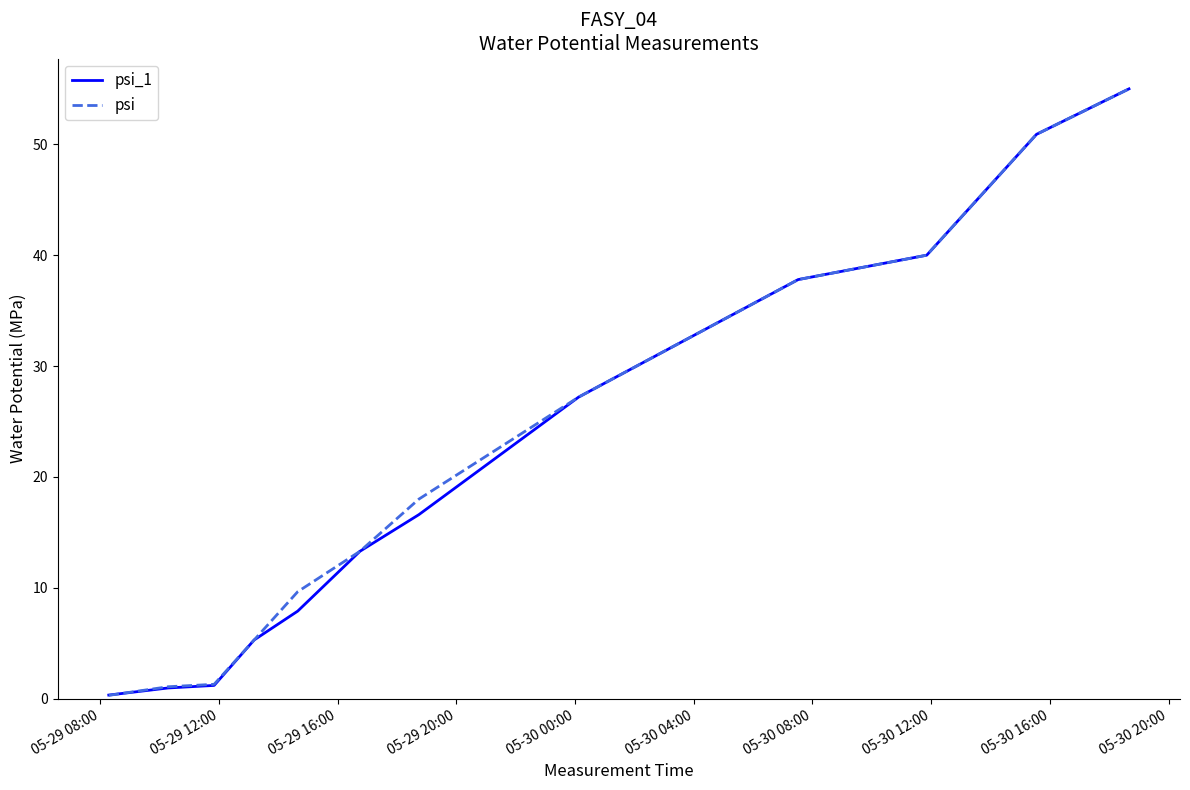

Count the number of categories in the chart.

12